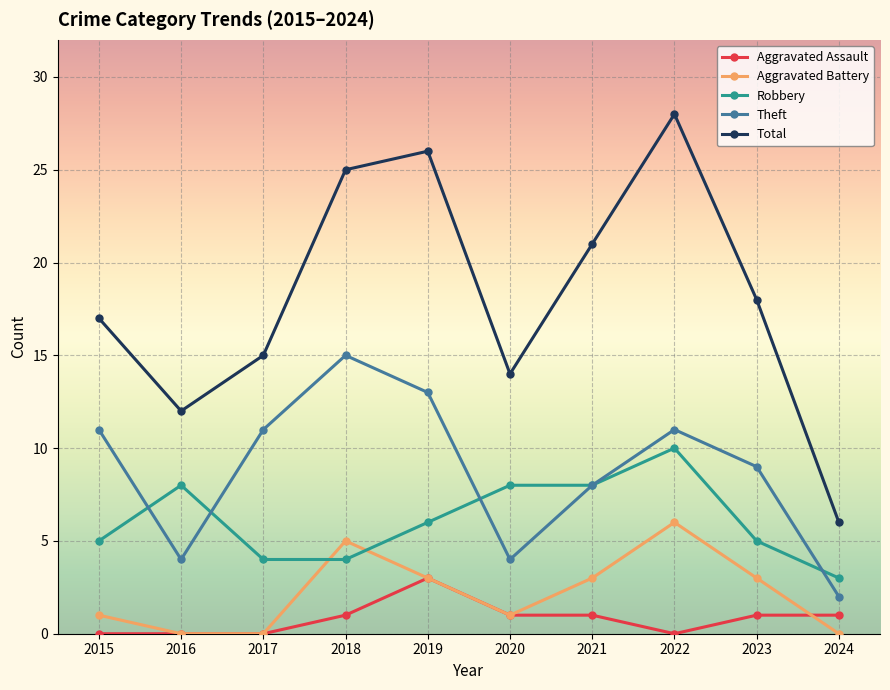

Reading left to right, list all the values displayed in this chart.

Aggravated Assault: 0	0	0	1	3	1	1	0	1	1
Aggravated Battery: 1	0	0	5	3	1	3	6	3	0
Robbery: 5	8	4	4	6	8	8	10	5	3
Theft: 11	4	11	15	13	4	8	11	9	2
Total: 17	12	15	25	26	14	21	28	18	6